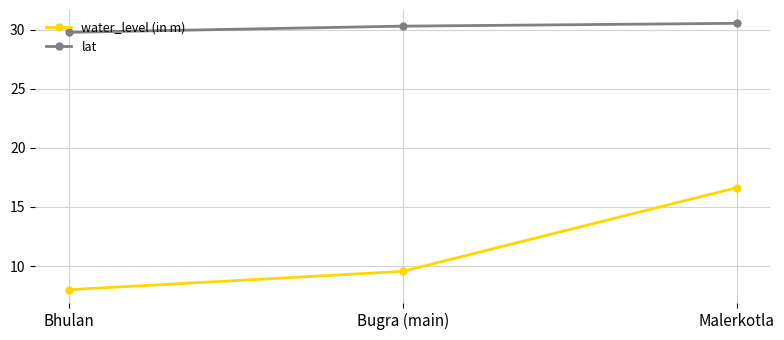

At which label does water_level (in m) first exceed 9?

Bugra (main)